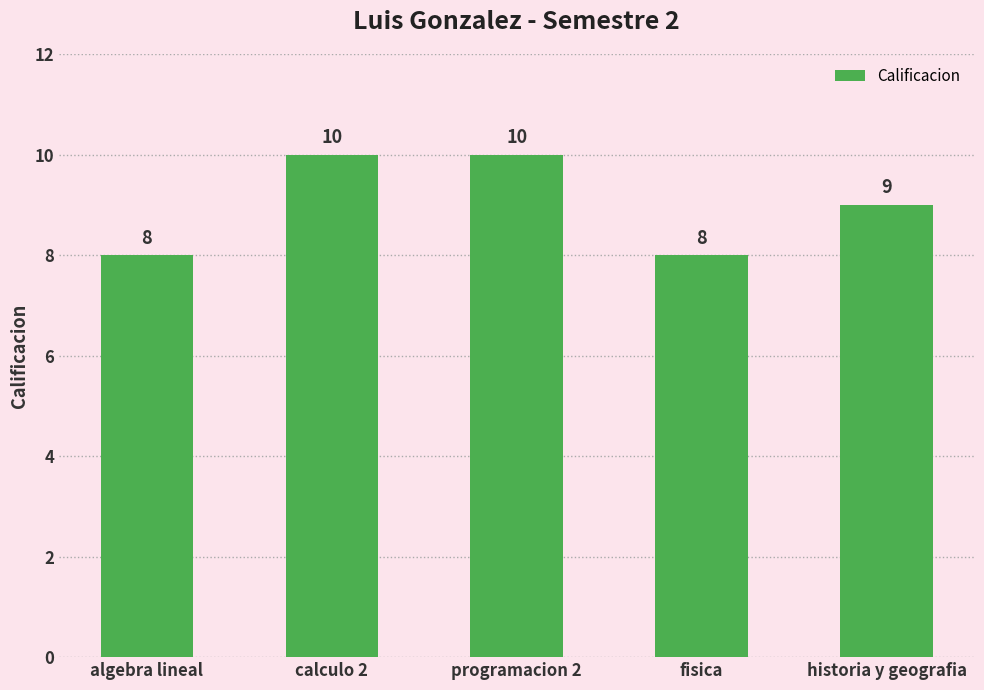

What is the maximum value shown in the chart?

10